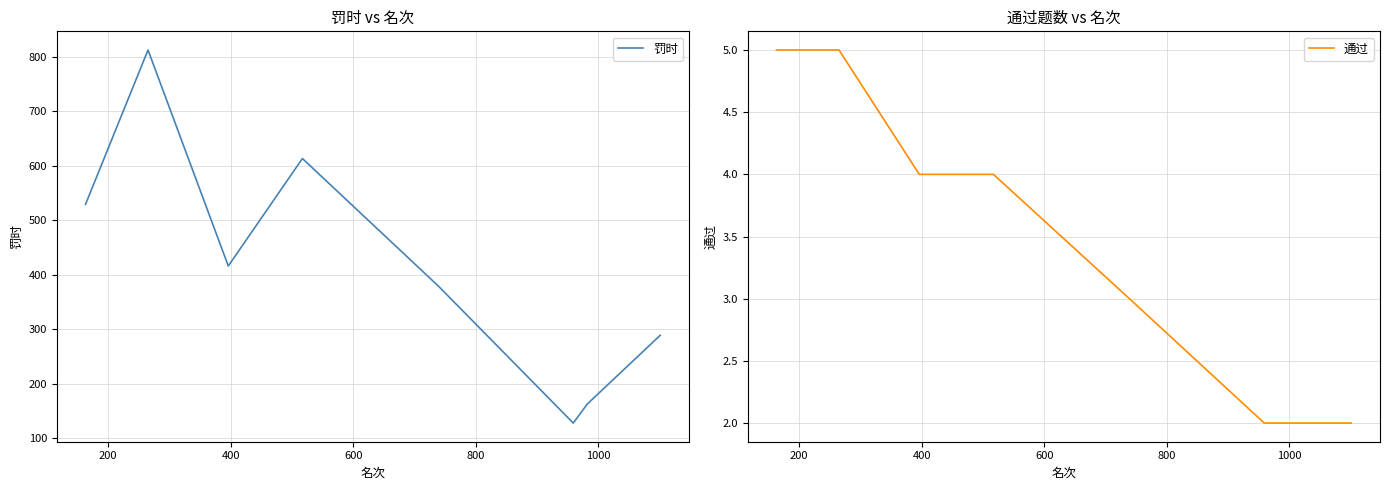

What is the highest value of the 罚时 series?

812